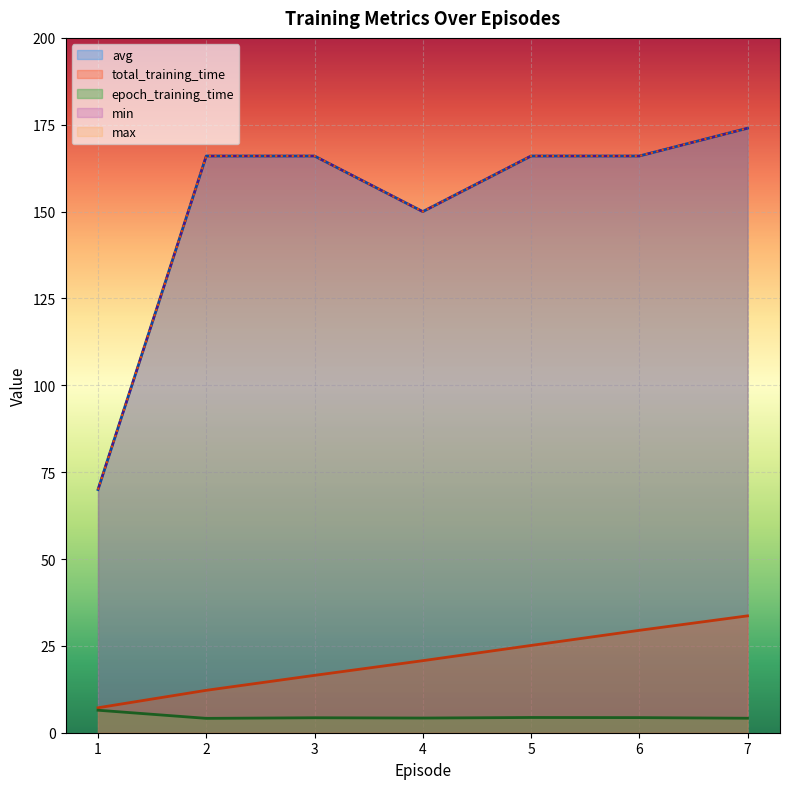

At which category does epoch_training_time reach its first local valley?

2